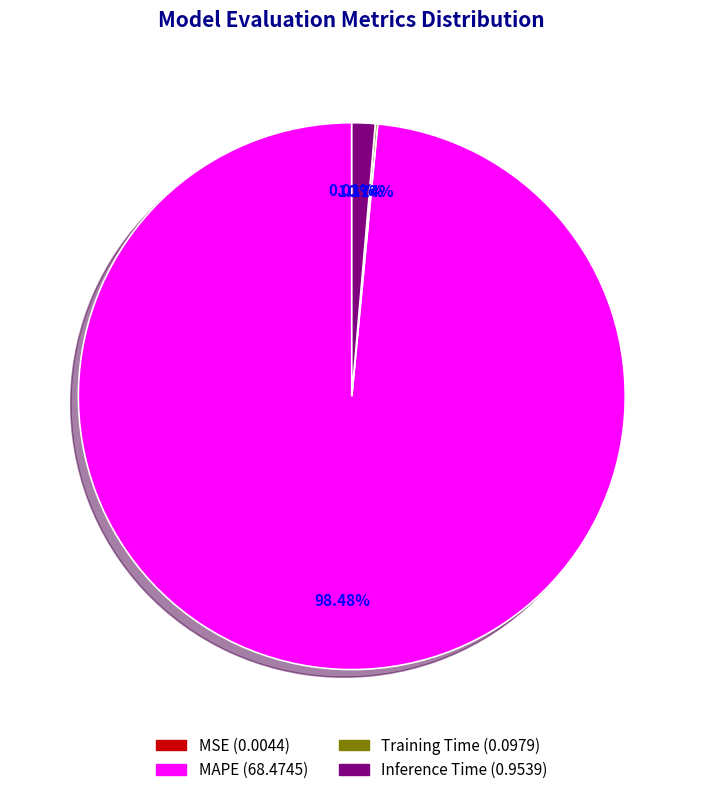

Which category has the biggest portion of the pie?

MAPE